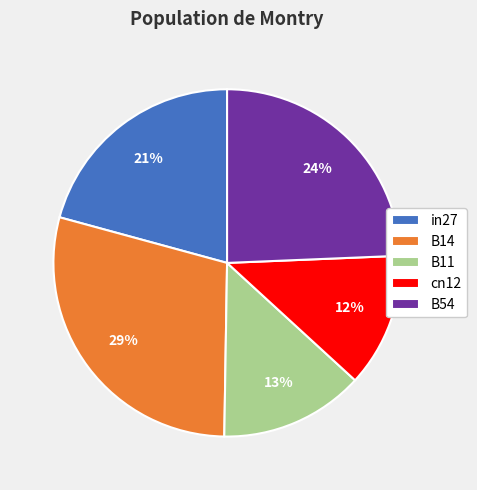

Which slice is the smallest?

cn12